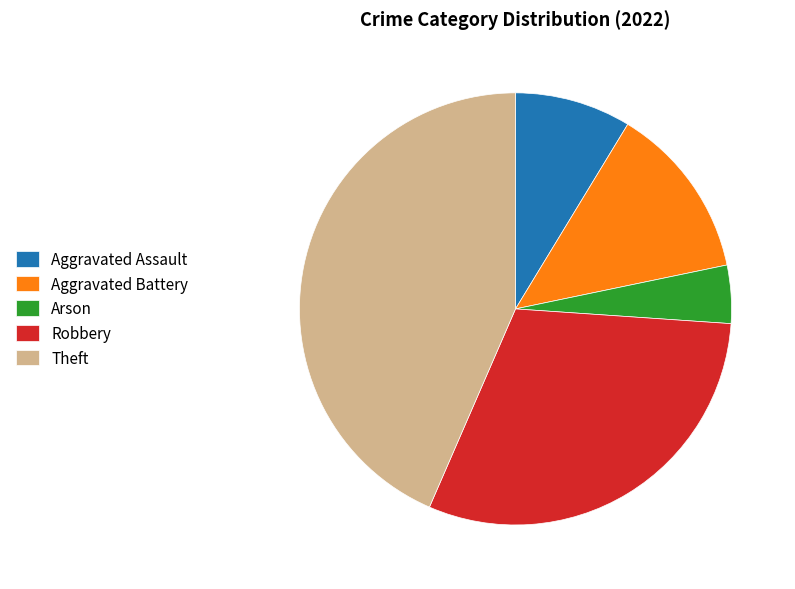

Which category has the biggest portion of the pie?

Theft